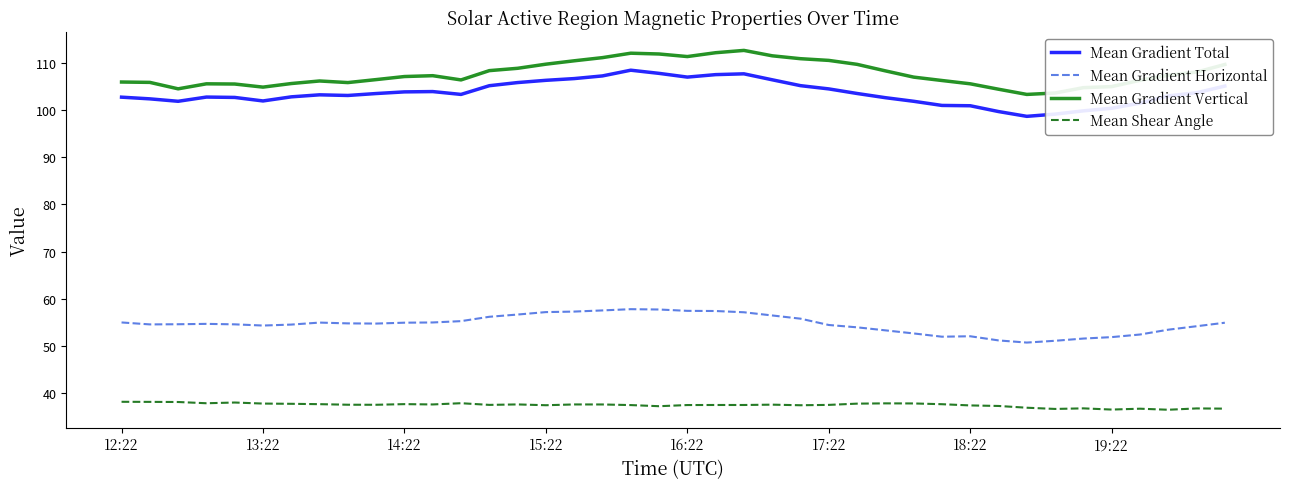

Which series has the largest total across all categories?

Mean Gradient Vertical